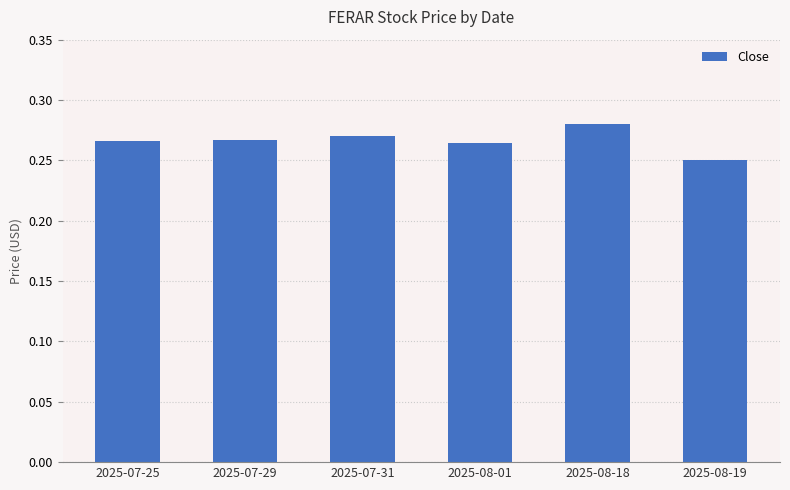

The value at 2025-08-19 is 0.1. True or false?

False